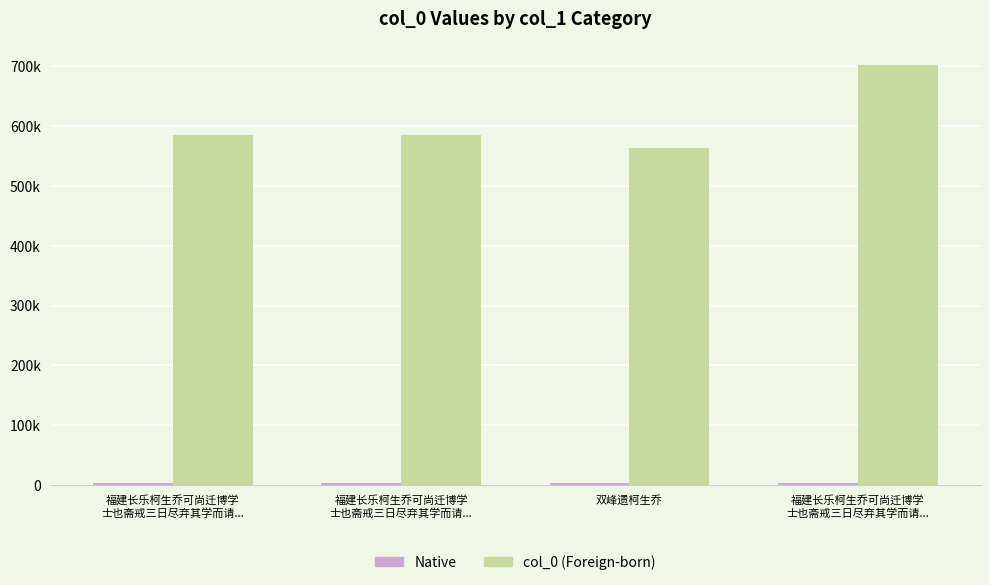

Does the chart contain any negative values?

No